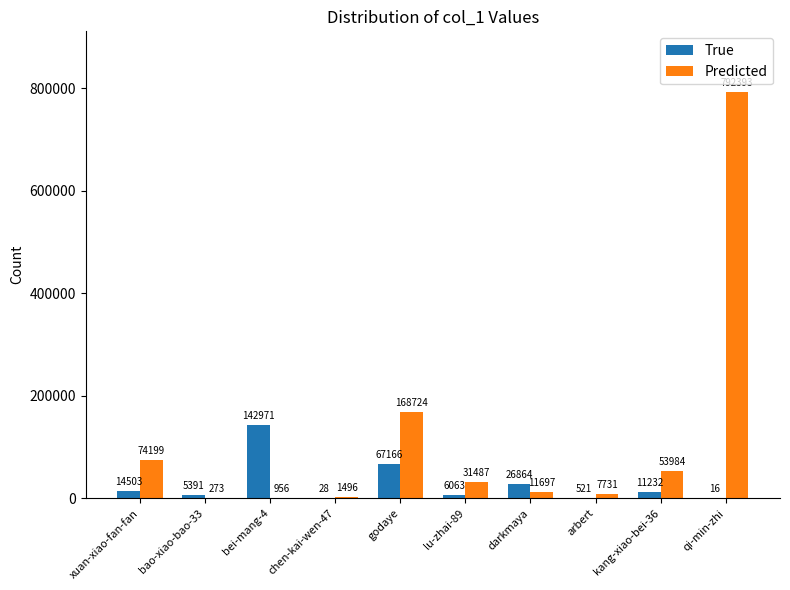

What is the average value of the Predicted series?

114294